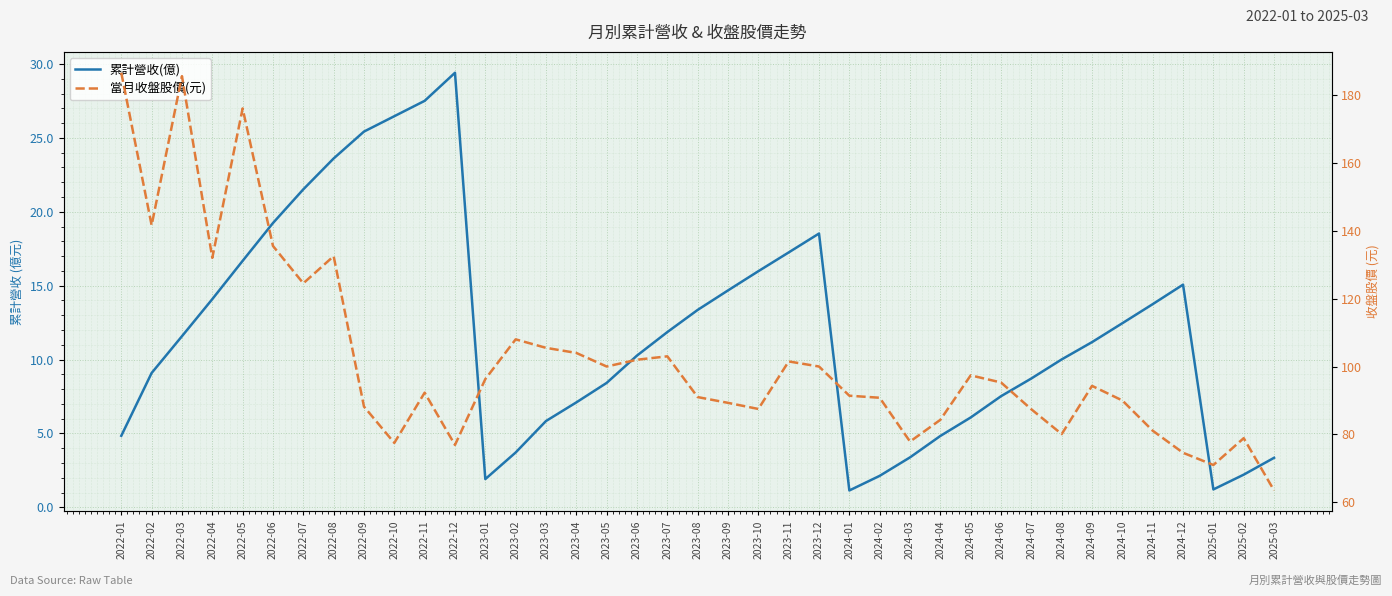

Is this an area chart (filled region under the line)?

No